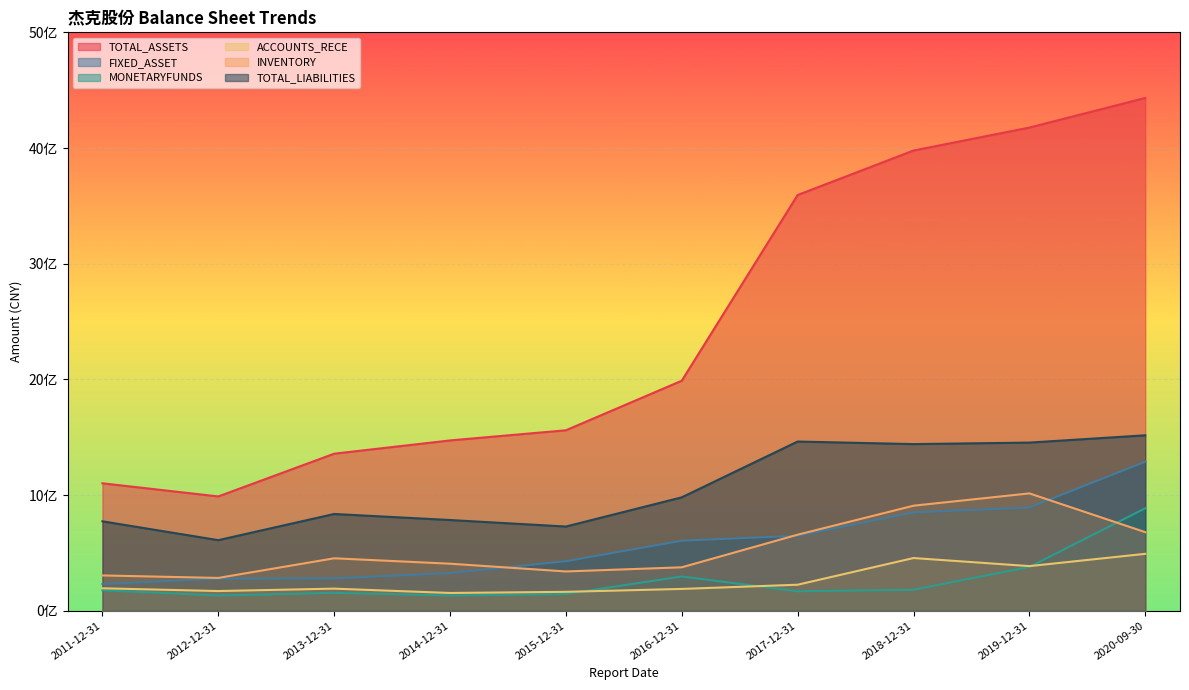

True or false: TOTAL_ASSETS and MONETARYFUNDS cross at least once.

False